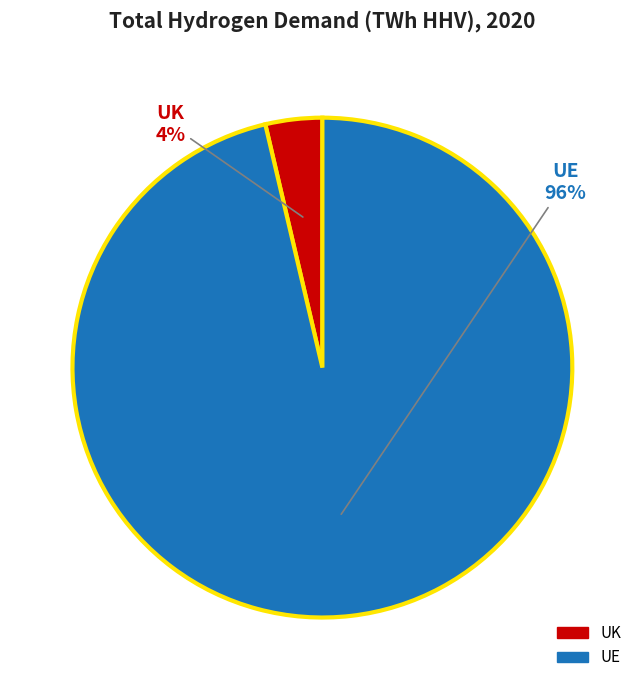

To the nearest percent, what is the average slice percentage?

50%